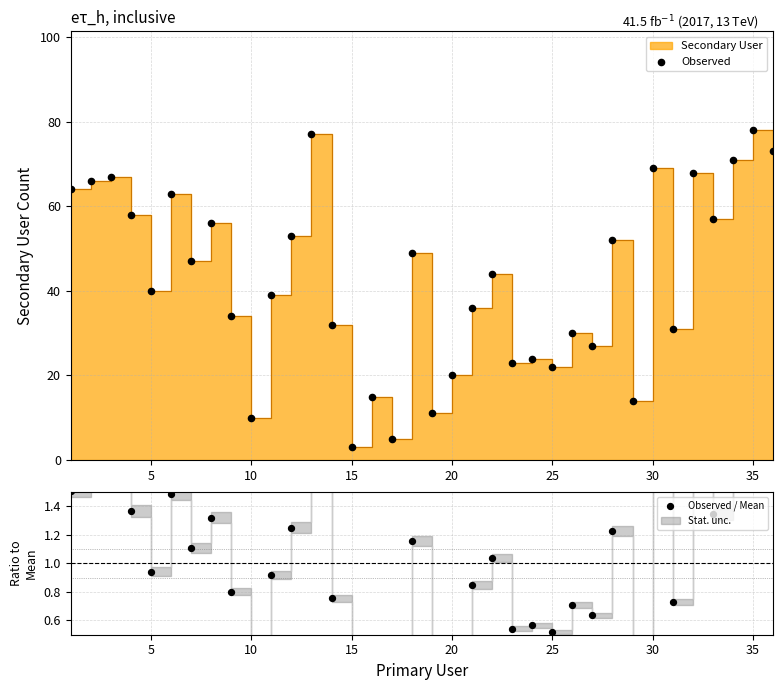

Which series contains the highest Y value?

Observed